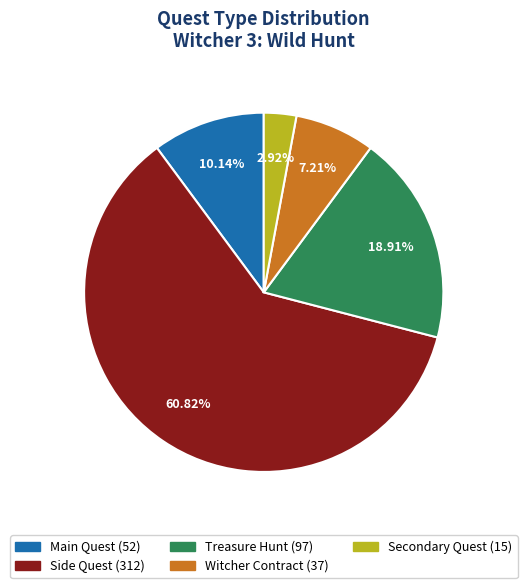

To the nearest percent, what is the average slice percentage?

20%